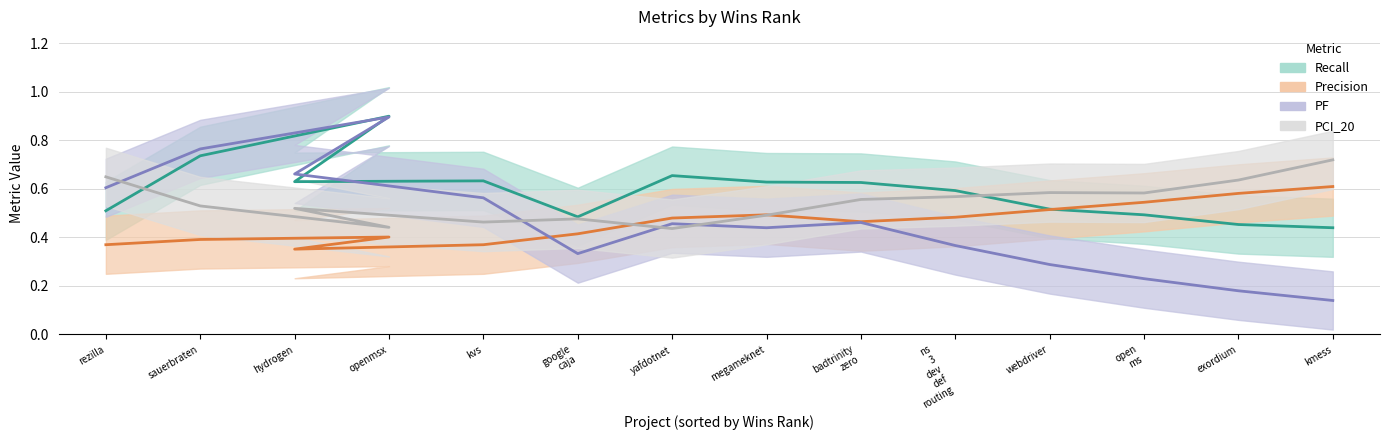

How many lines are shown in the chart?

4